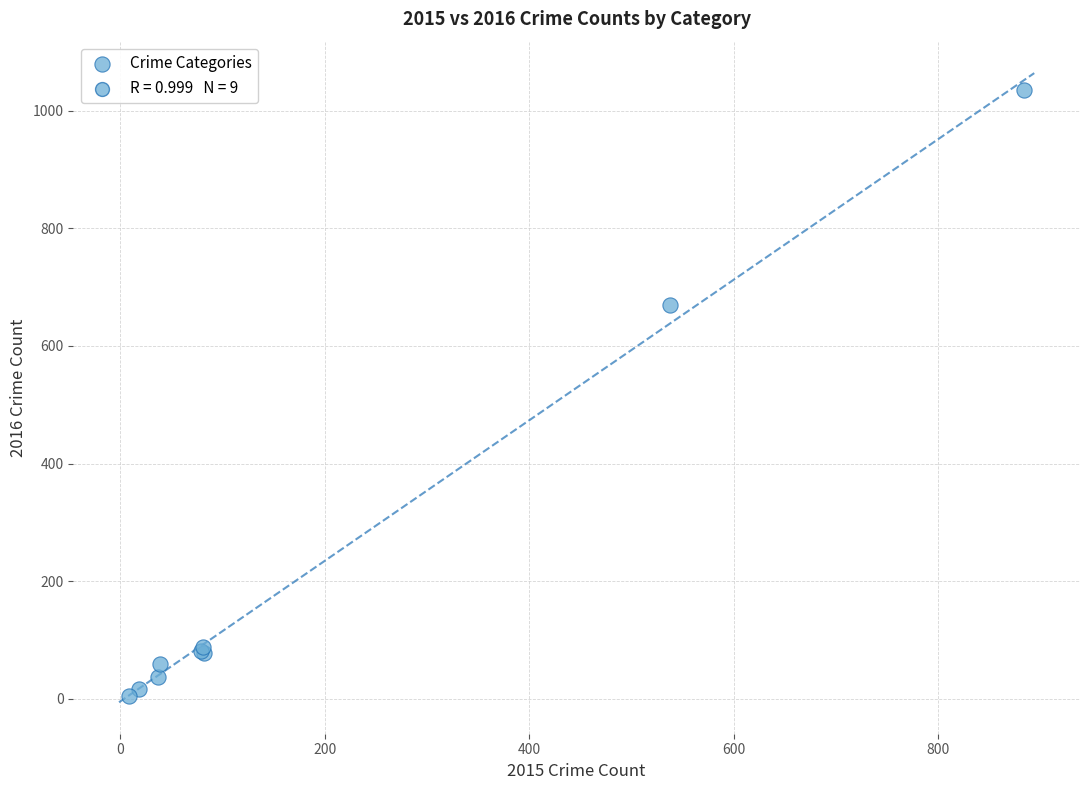

What Y value in the scatter plot is closest to 519?

670